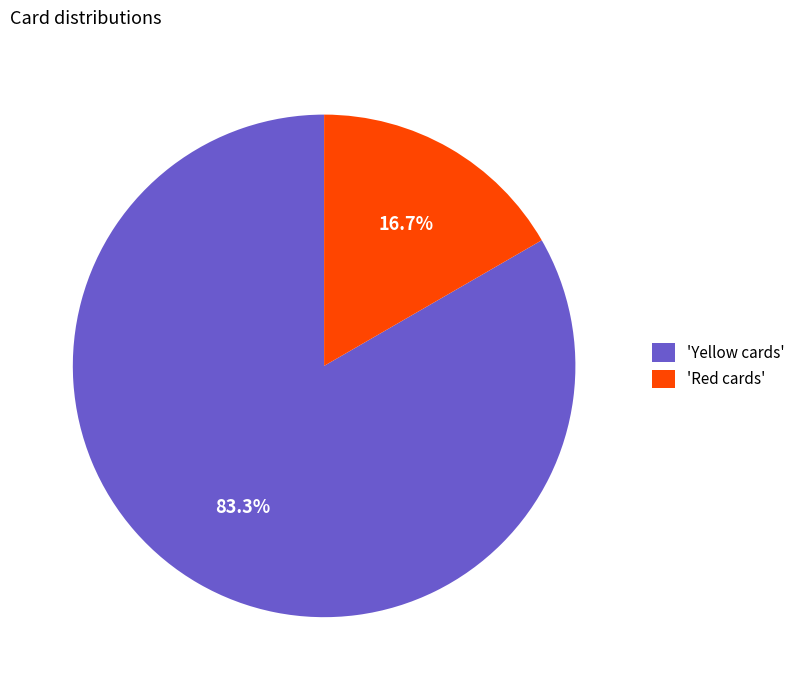

Which category accounts for the majority?

'Yellow cards'